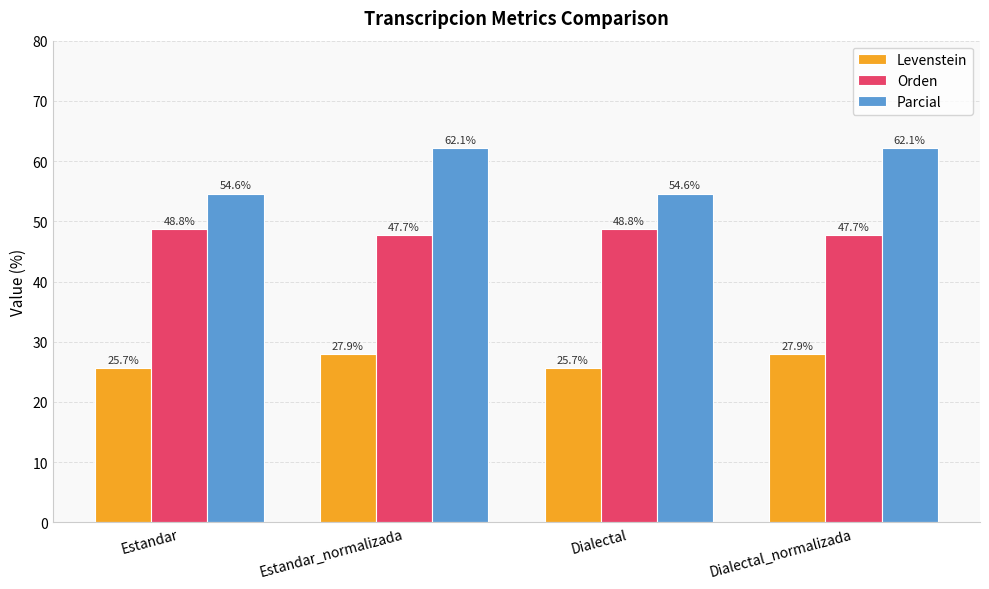

At how many categories does at least one series exceed 31?

4